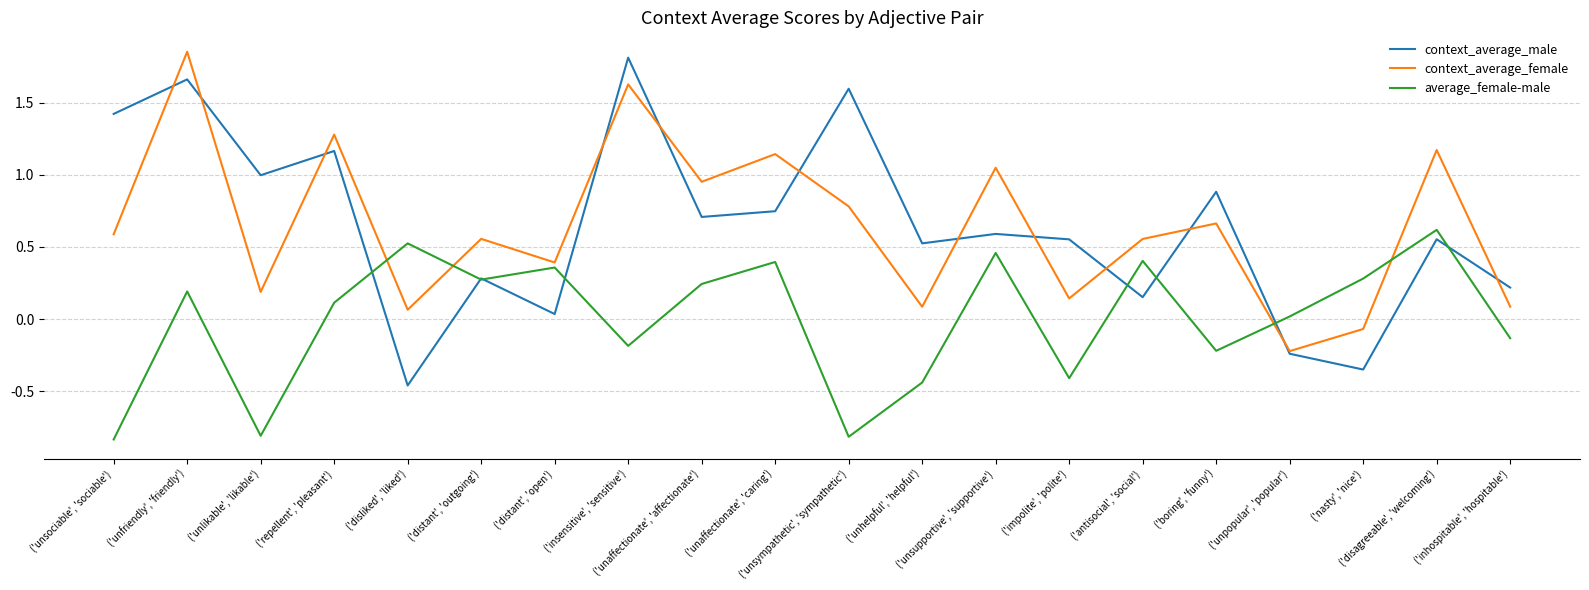

True or false: average_female-male and context_average_female intersect in this chart.

True